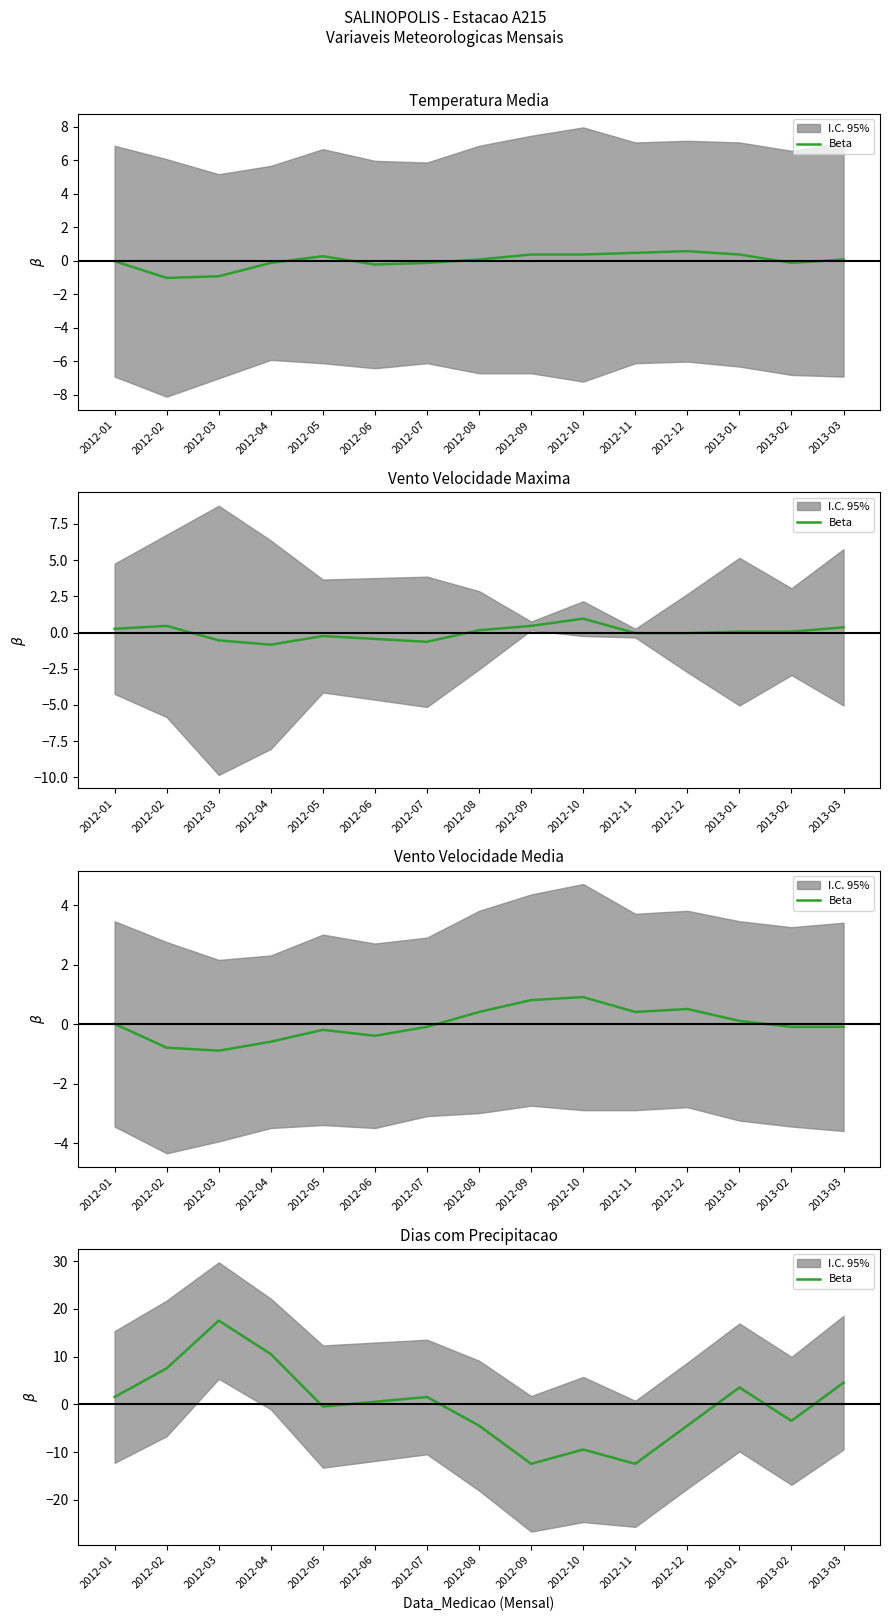

The chart shows a value of 3.5 at 2013-01. True or false?

True